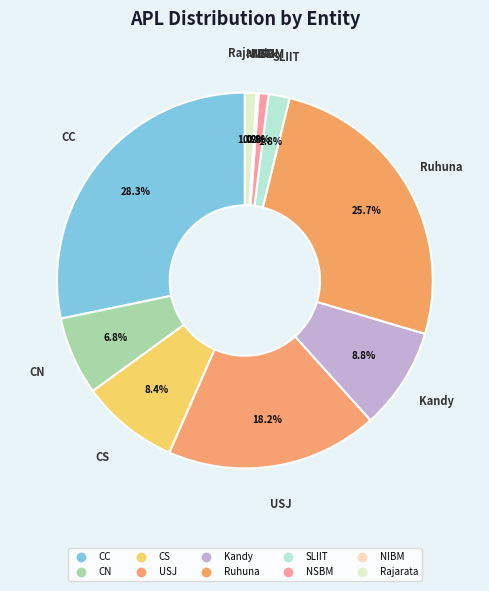

Count the number of slices in the pie.

10